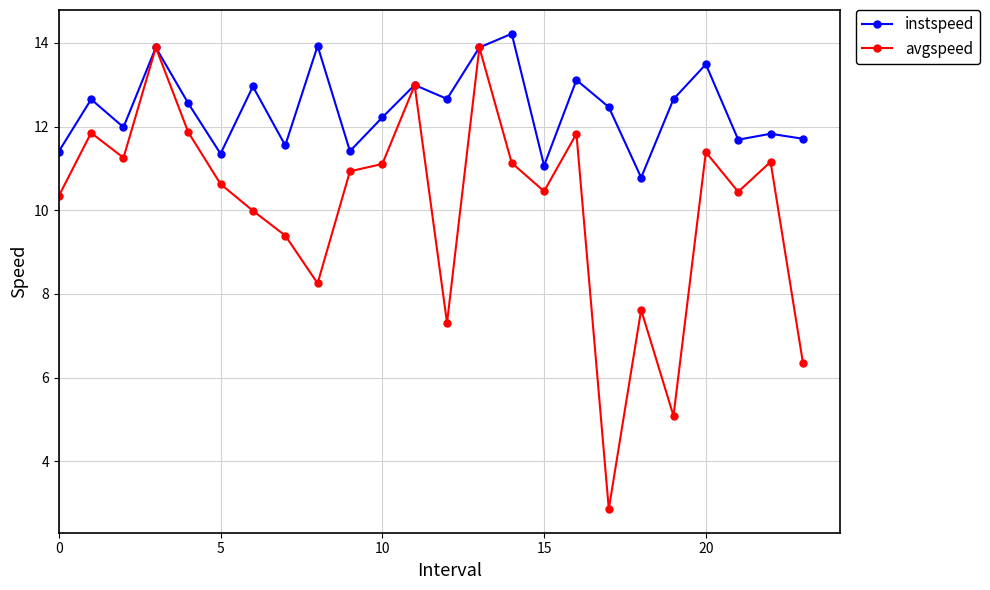

What is the highest value of the avgspeed series?

13.9